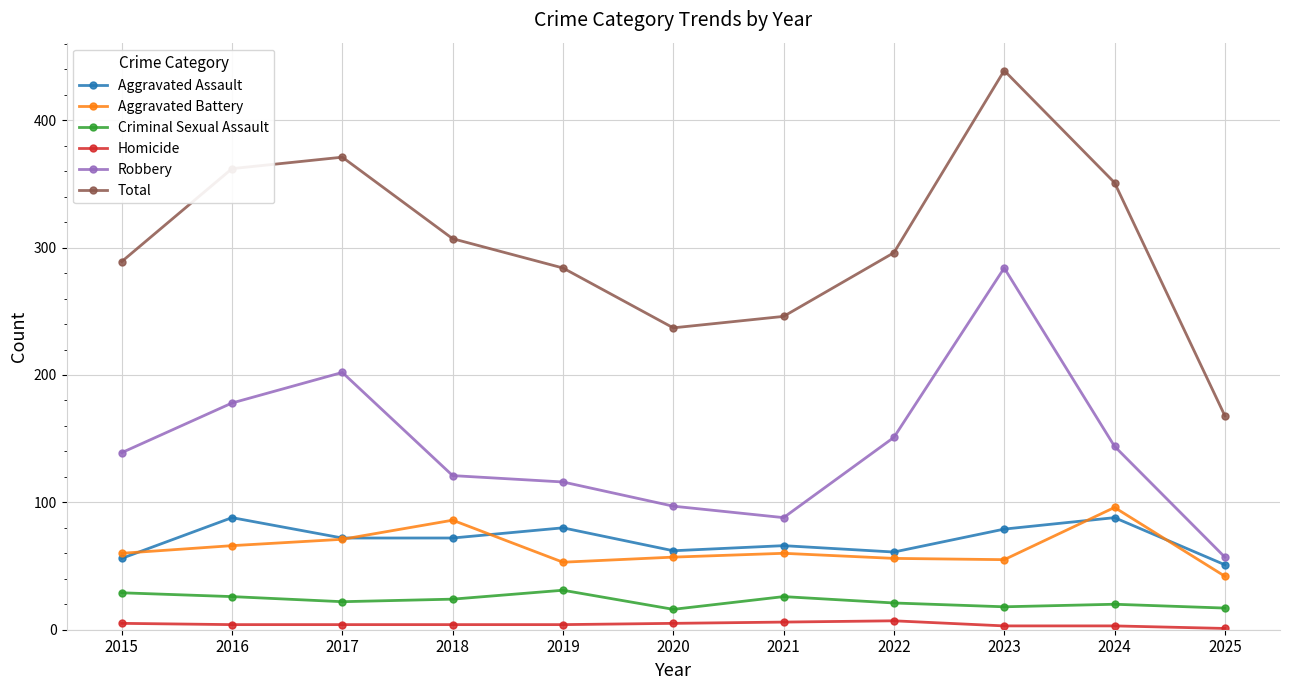

True or false: Aggravated Battery and Robbery cross at least once.

False